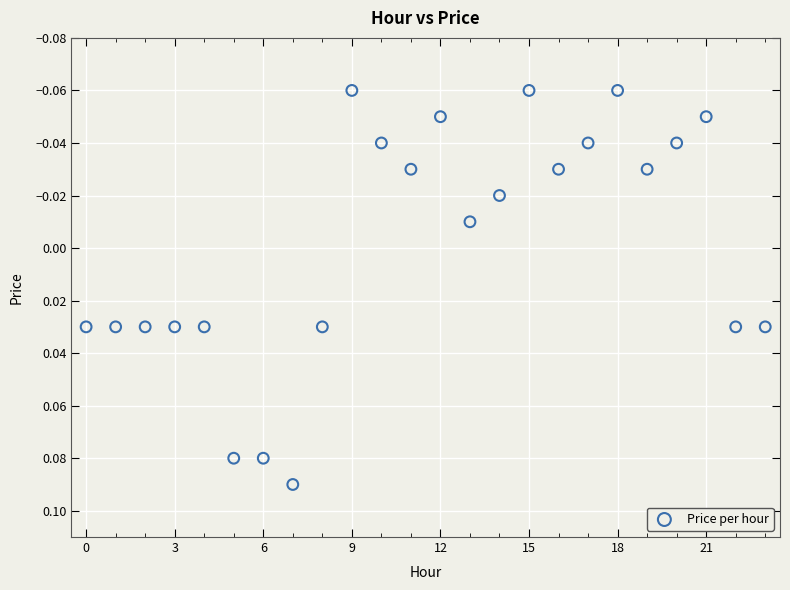

How many points are shown in the scatter plot?

24